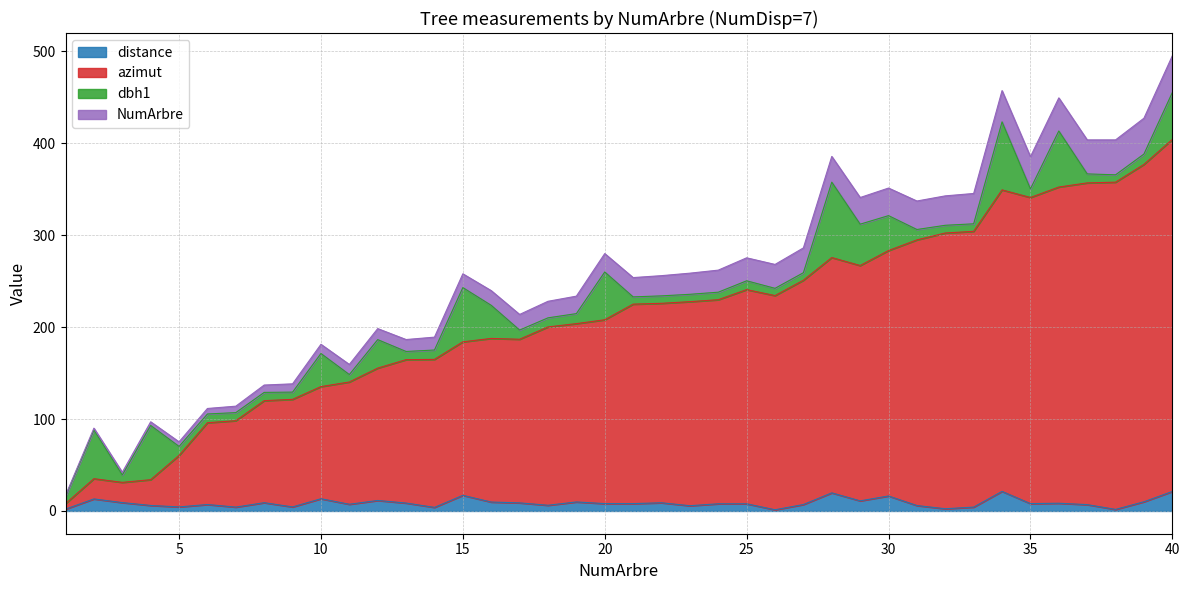

At which category does azimut reach its first local peak?

2